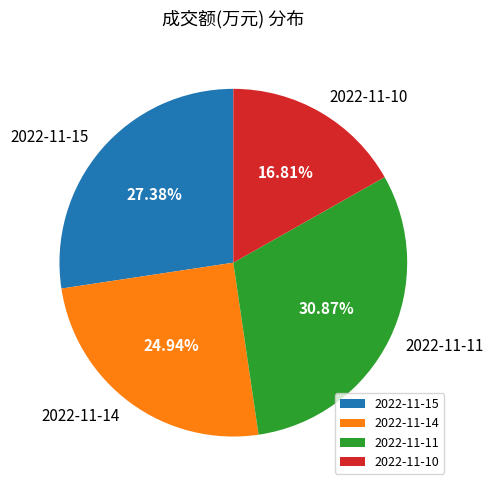

Does 2022-11-10 represent more than half of the total?

No